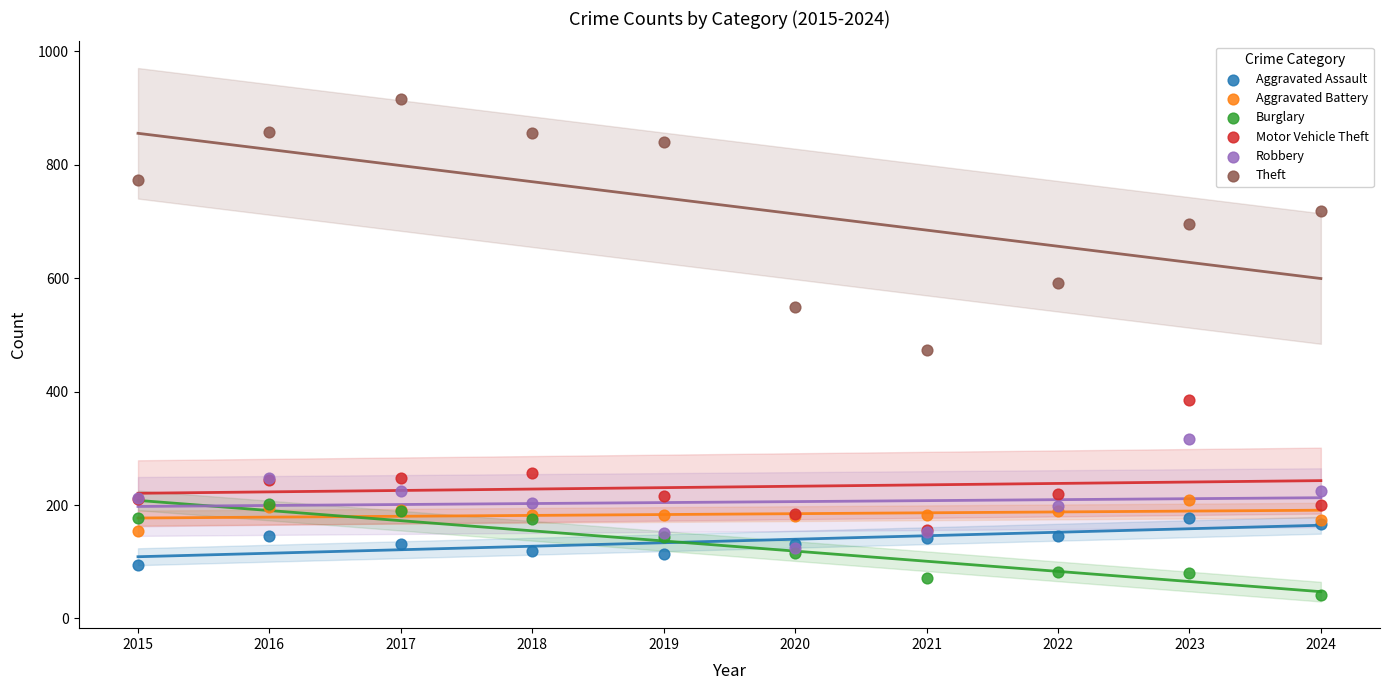

What are all the series names shown in the legend?

Aggravated Assault, Aggravated Battery, Burglary, Motor Vehicle Theft, Robbery, Theft